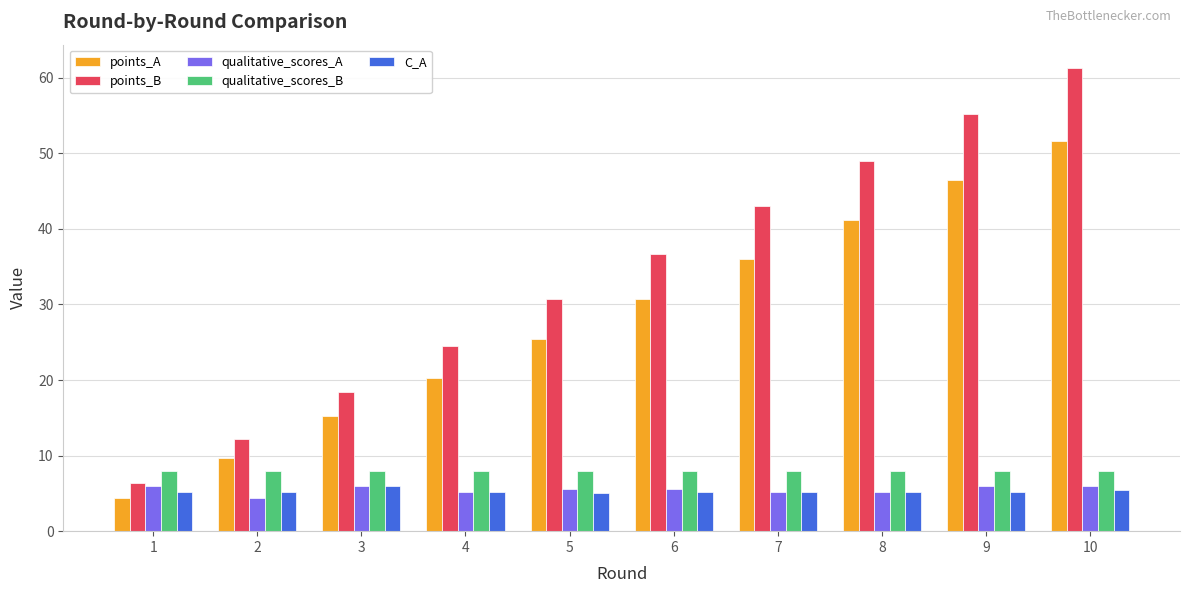

At which category is the sum across all series the highest?

10